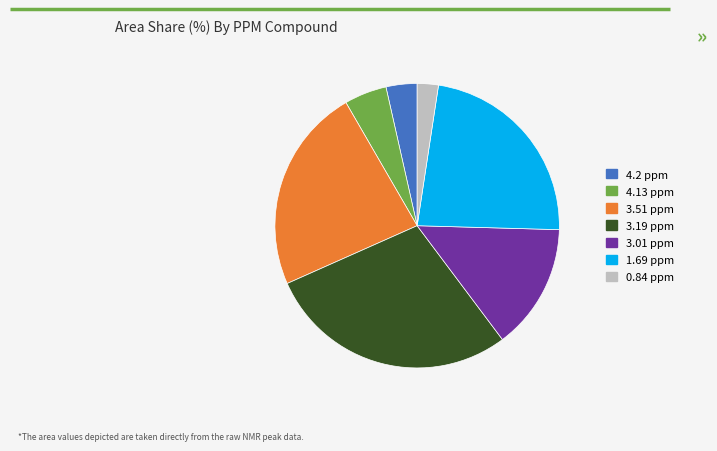

Combined, do 3.51 ppm and 3.19 ppm account for over 50%?

Yes